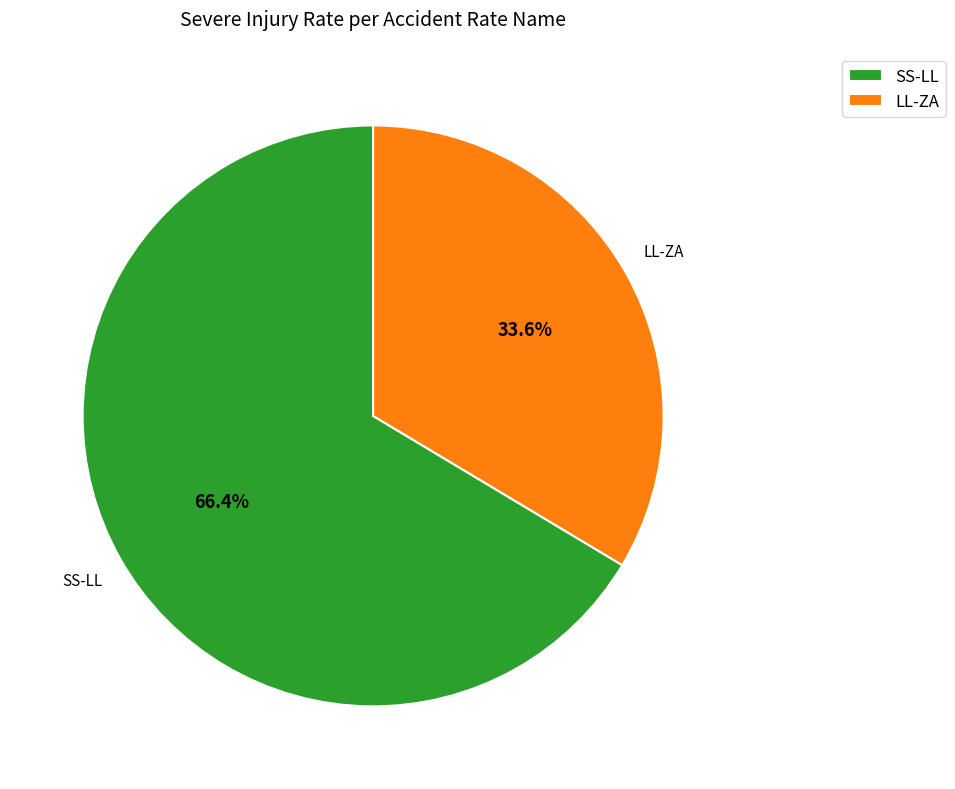

What percentage is the LL-ZA slice, to the nearest percent?

34%